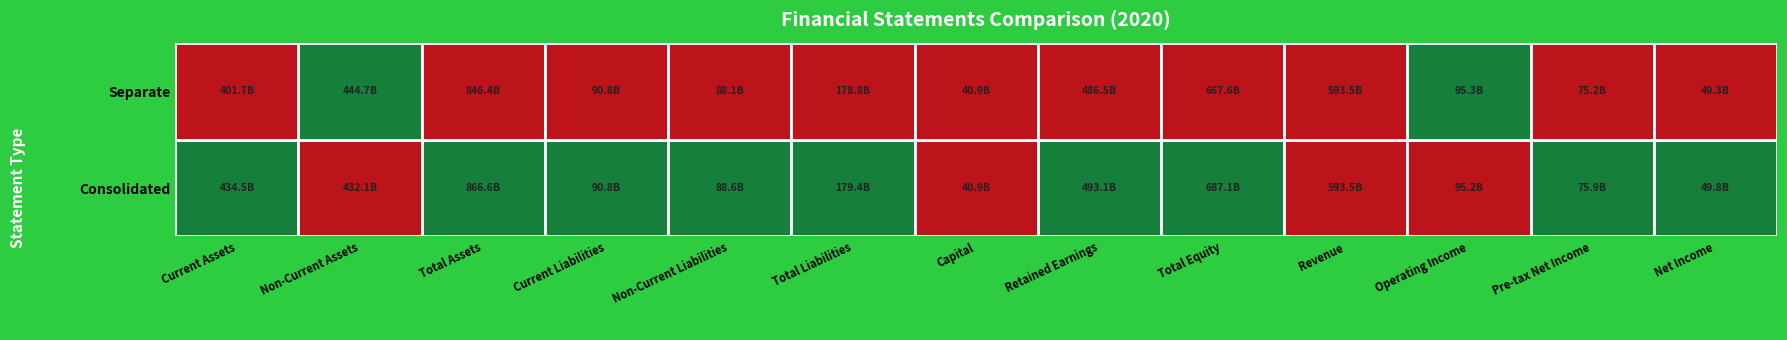

List the series in order of their overall mean, lowest first.

Consolidated, Separate